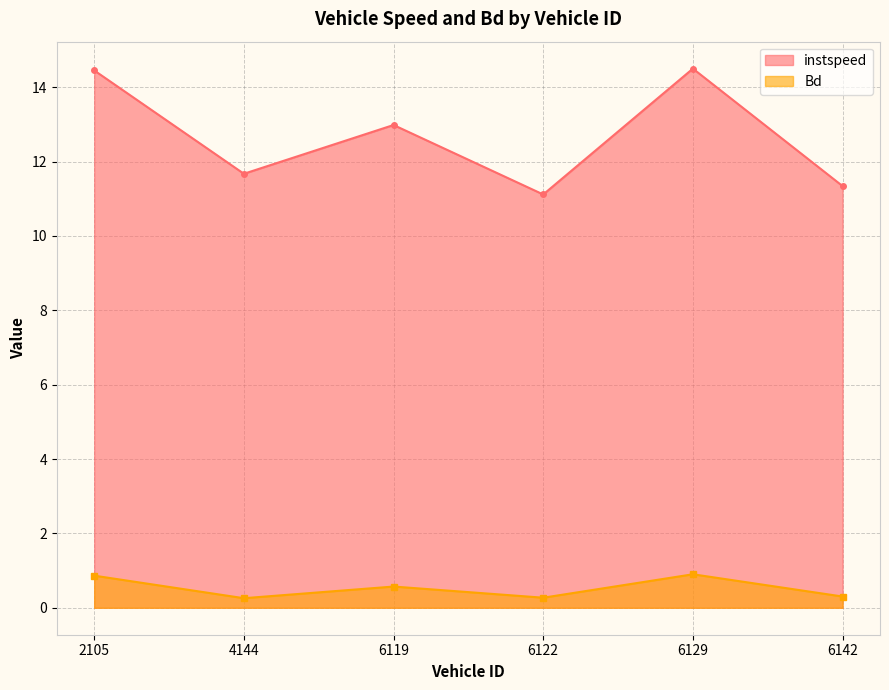

Which label corresponds to the smallest value in the chart?

4144